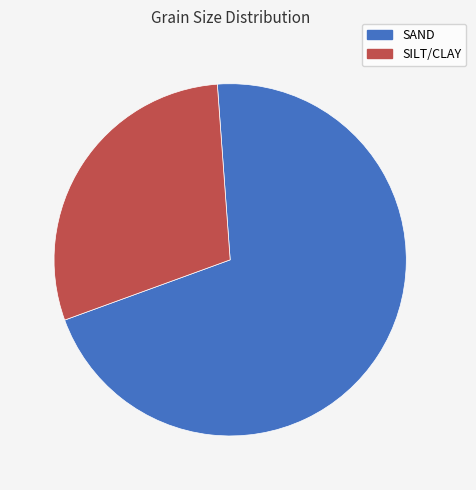

Count the number of slices in the pie.

2